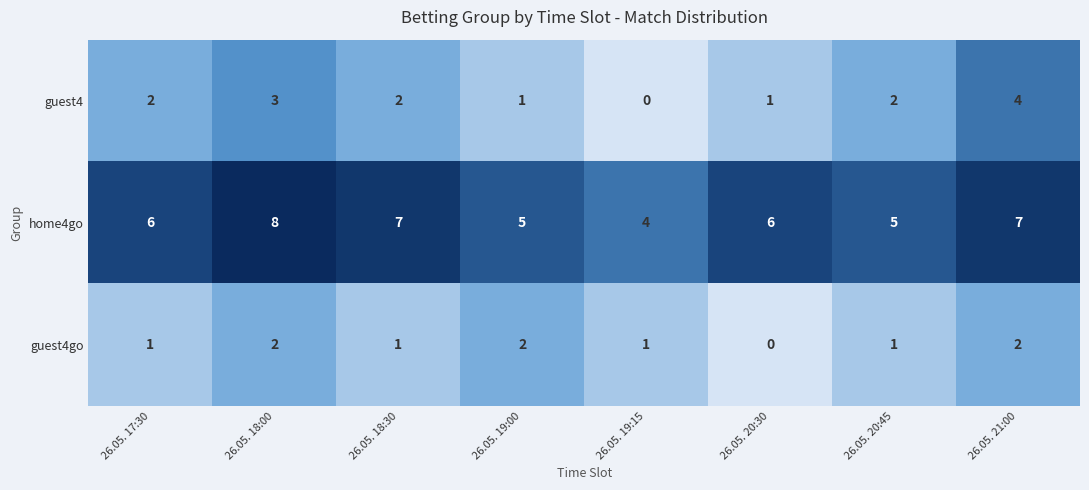

At how many categories does at least one series exceed 0?

8